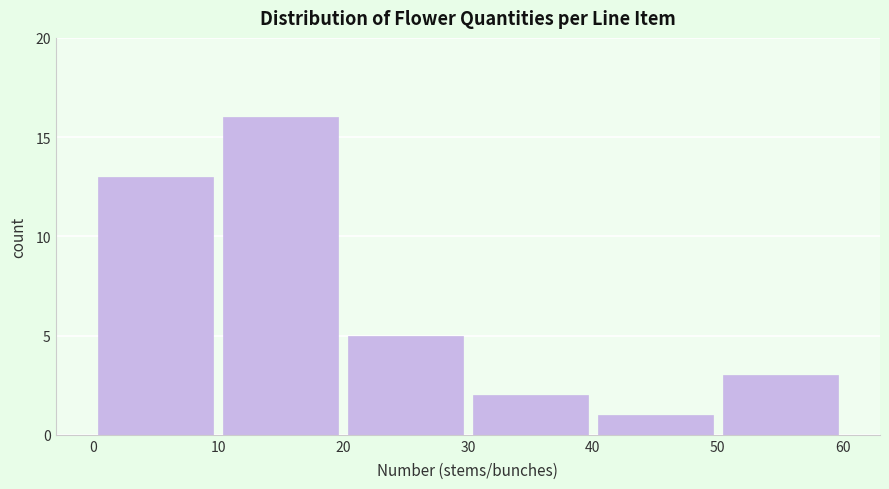

Which range on the x-axis has the tallest bar?

10 to 20